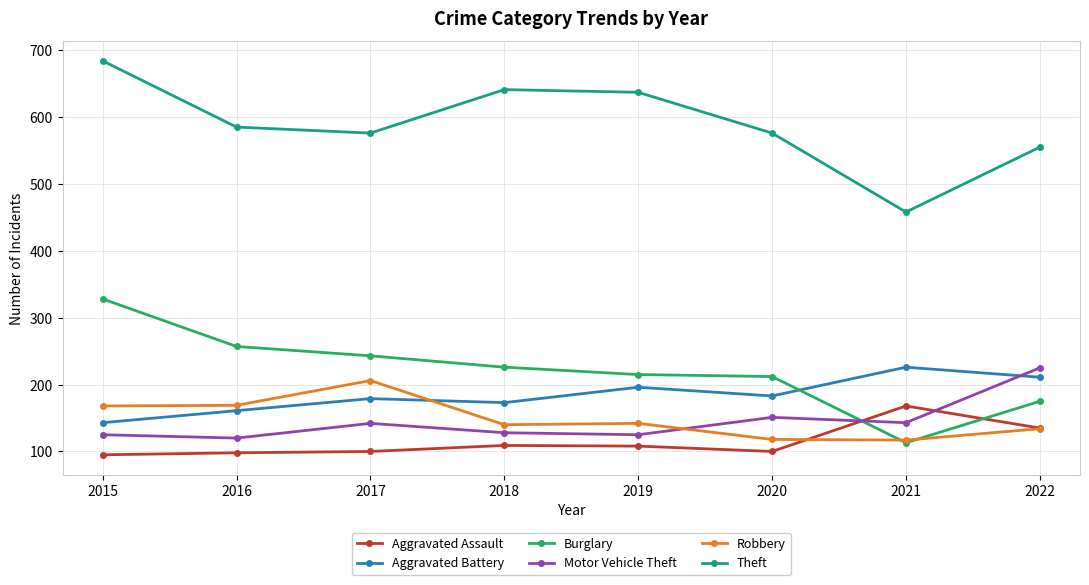

Does the chart have visible grid lines?

Yes